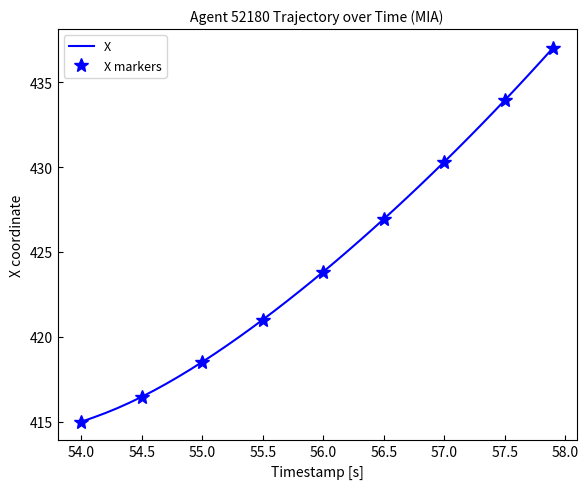

Reading left to right, extract all data points from this chart.

415.0	415.2	415.5	415.8	416.1	416.5	416.8	417.2	417.6	418.1	418.5	419.0	419.5	420.0	420.5	421.0	421.5	422.1	422.7	423.2	423.8	424.4	425.0	425.7	426.3	426.9	427.6	428.2	428.9	429.6	430.3	431.0	431.7	432.4	433.2	433.9	434.7	435.5	436.2	437.0